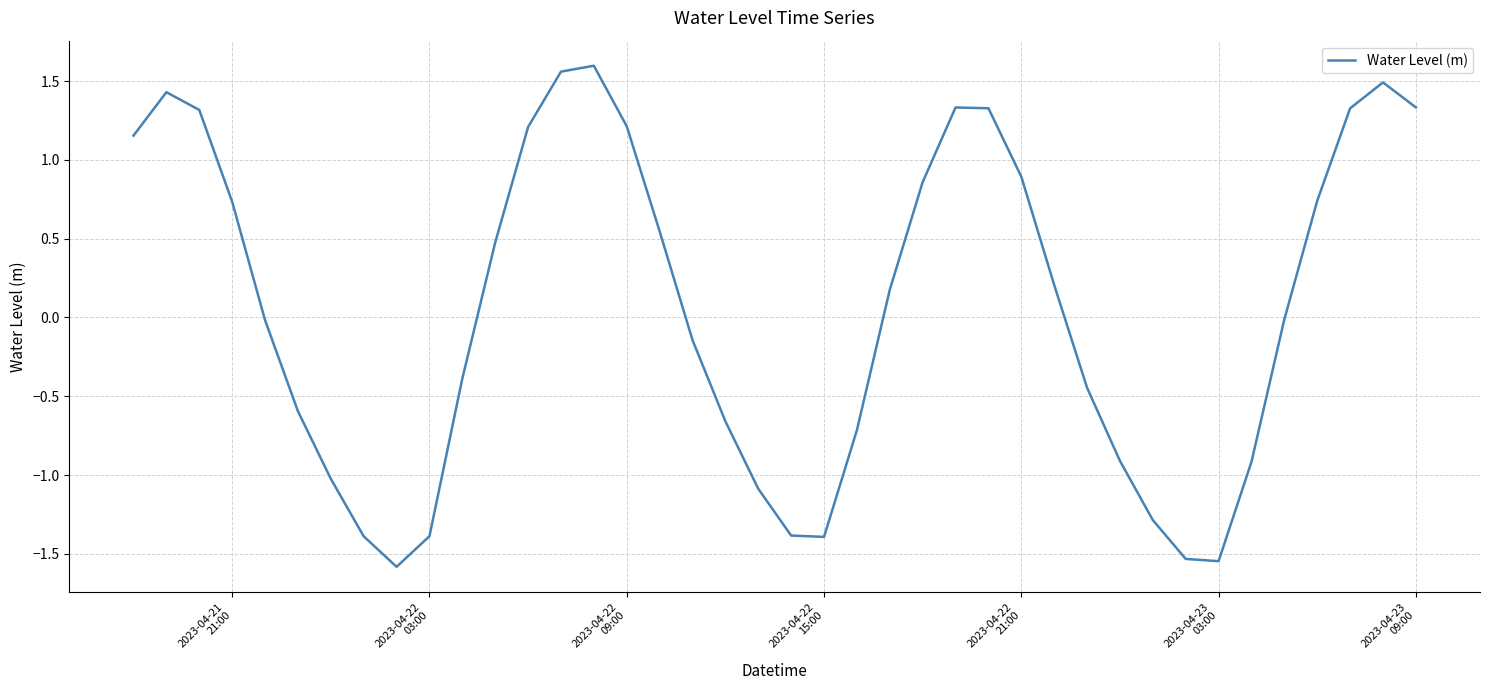

What is the sum of all values?

2.5